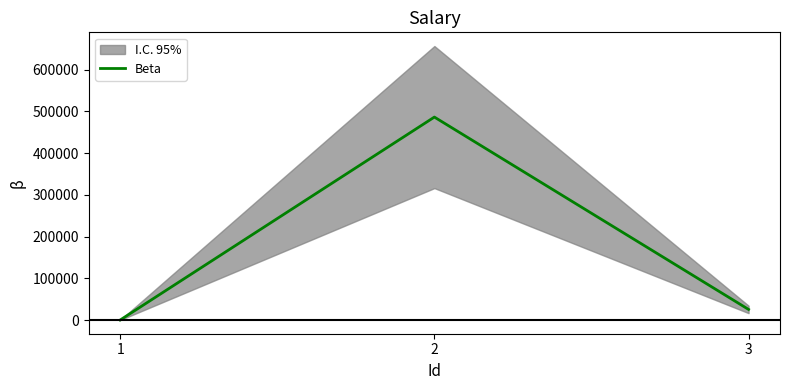

What is the change in value from 1 to 2?

+486400